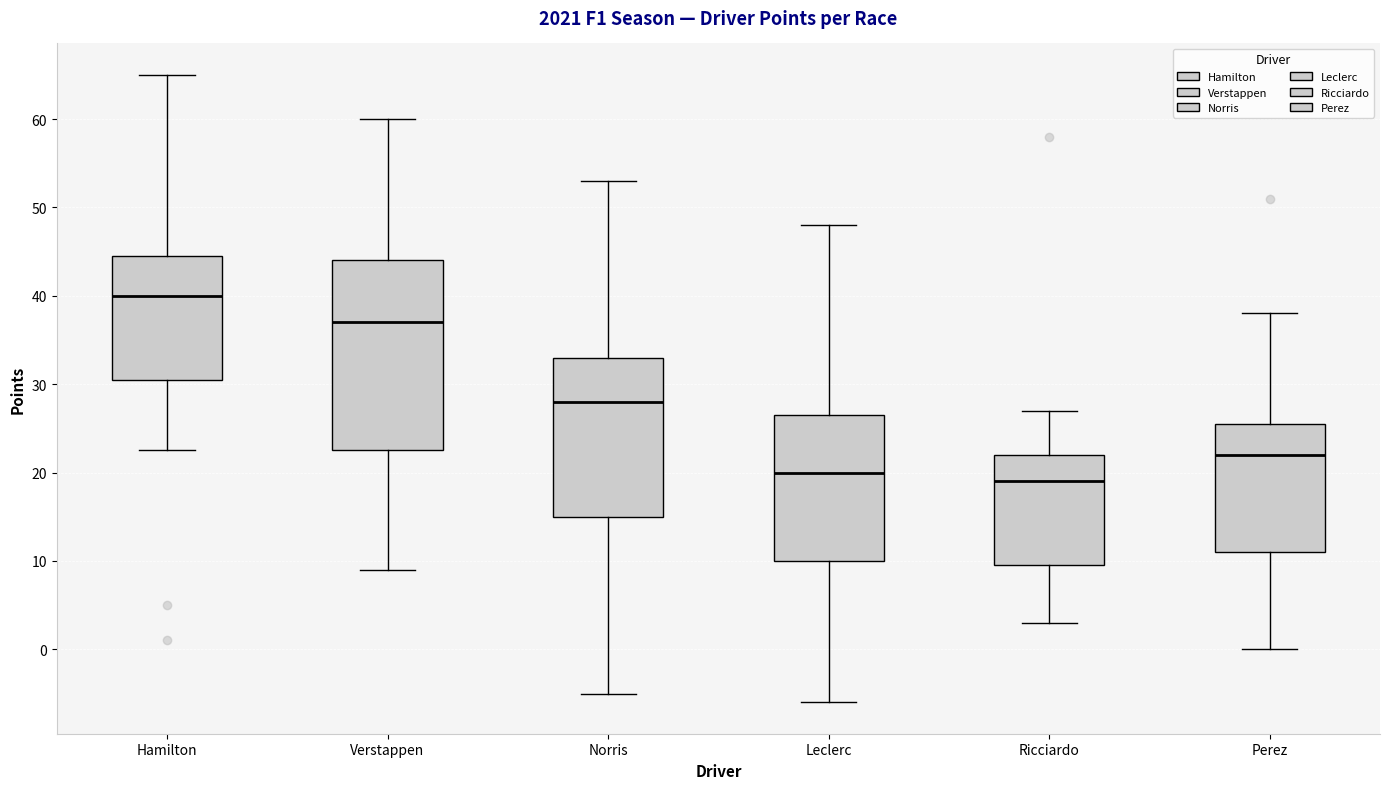

Reading left to right, transcribe this box plot: for each box, give where its median line is, the range the box spans, and where its two whiskers end, as read against the y-axis. The values are not printed on the chart, so give them approximately, as read against the axis.

Hamilton: median 40, box 31 to 45, whiskers 23 to 65
Verstappen: median 37, box 23 to 44, whiskers 9 to 60
Norris: median 28, box 15 to 33, whiskers -5 to 53
Leclerc: median 20, box 10 to 27, whiskers -6 to 48
Ricciardo: median 19, box 10 to 22, whiskers 3 to 27
Perez: median 22, box 11 to 26, whiskers 0 to 38